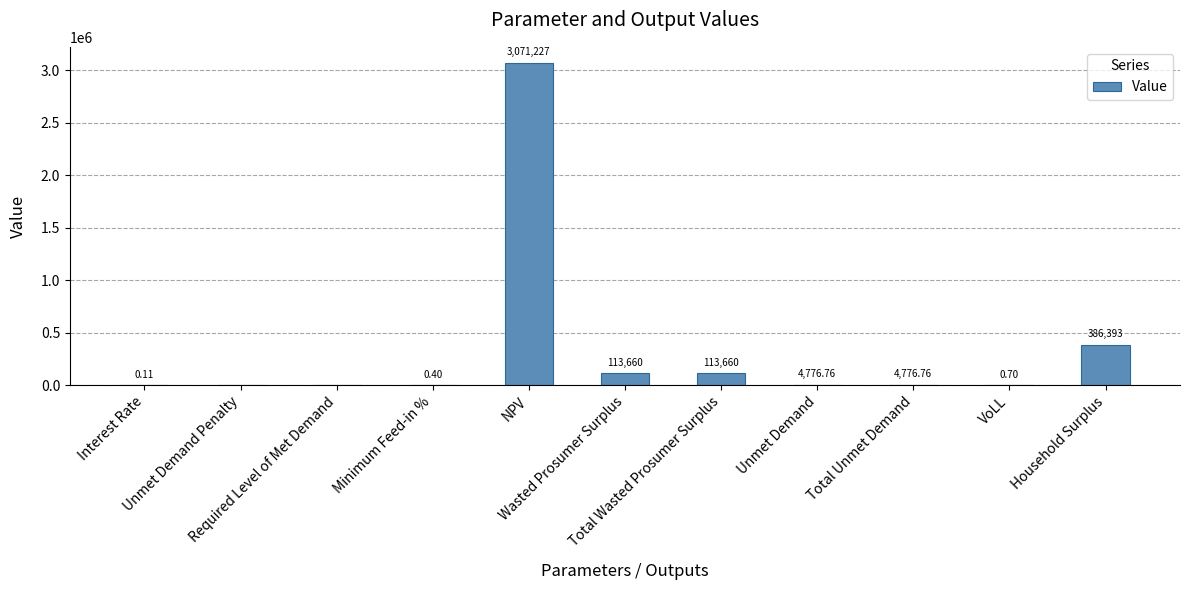

Are the bars horizontal?

No